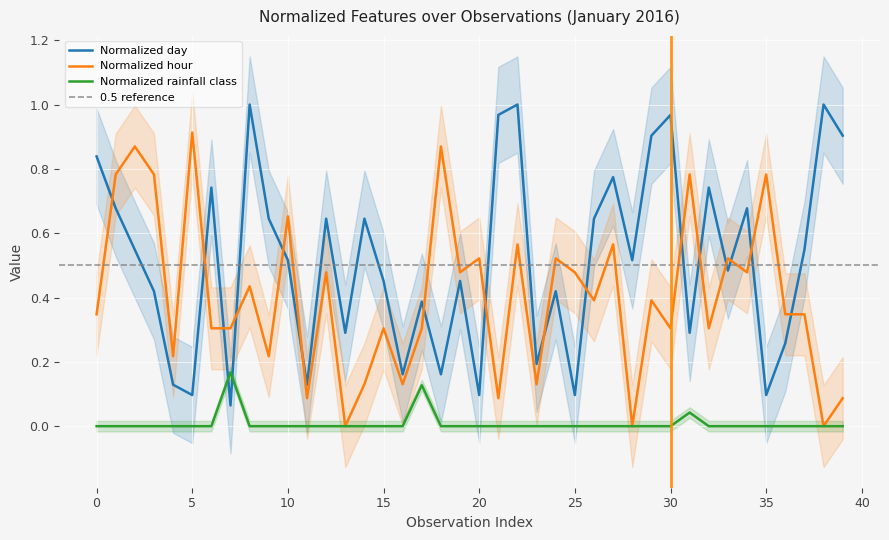

Does the chart display data point markers on the line(s)?

No